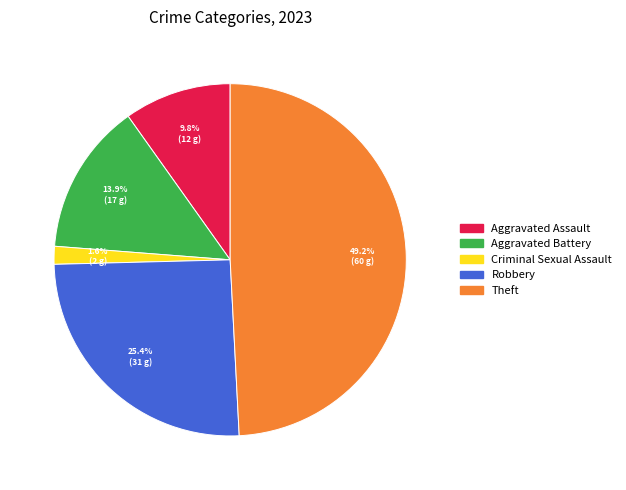

Does any single category account for the majority?

No